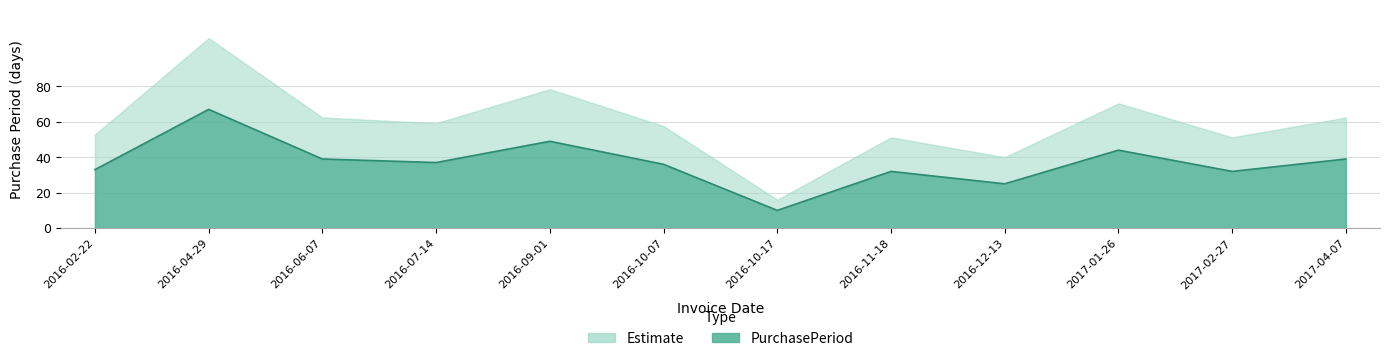

Reading right to left, extract all data points from this chart.

39	32	44	25	32	10	36	49	37	39	67	33